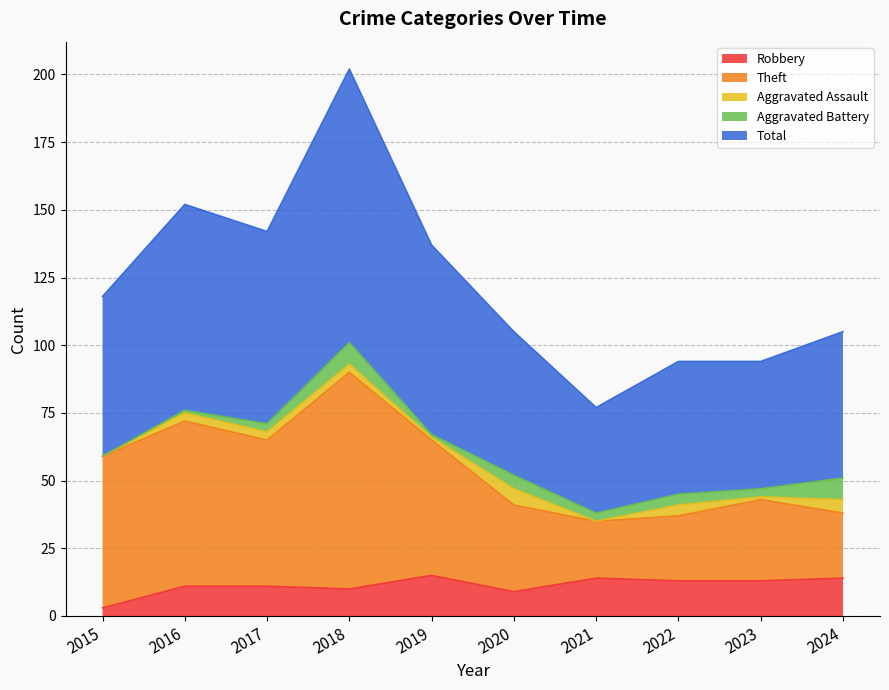

At which category does Robbery reach its first local valley?

2018